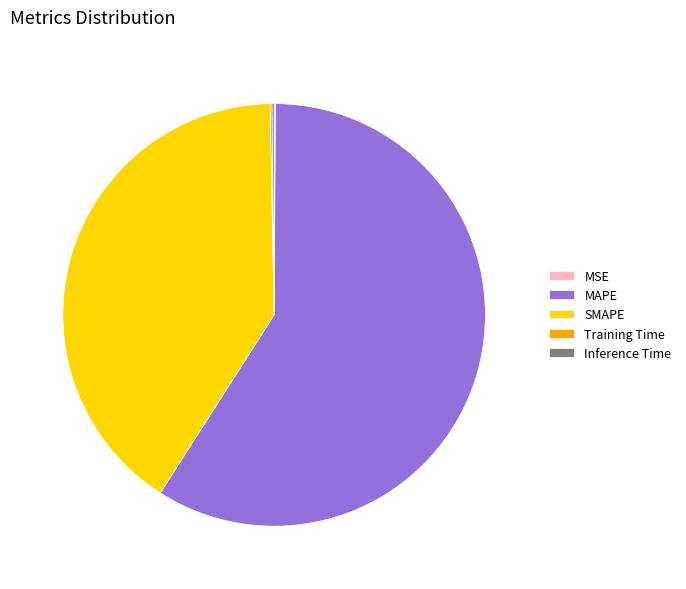

Is MAPE the majority of the pie?

Yes